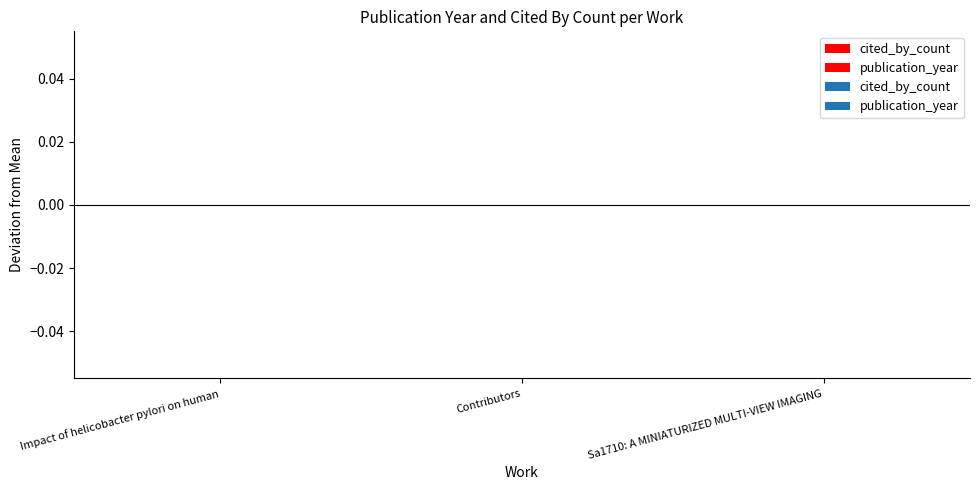

List the labels in order of publication_year value, smallest first.

Impact of helicobacter pylori on human, Contributors, Sa1710: A MINIATURIZED MULTI-VIEW IMAGING